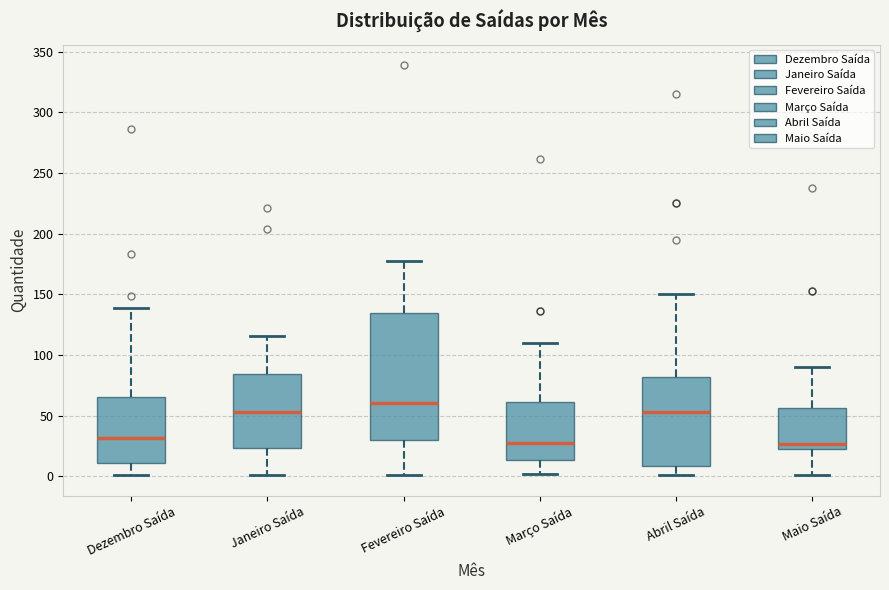

Comparing the boxes themselves (not the whiskers), which one is the tallest?

Fevereiro Saída